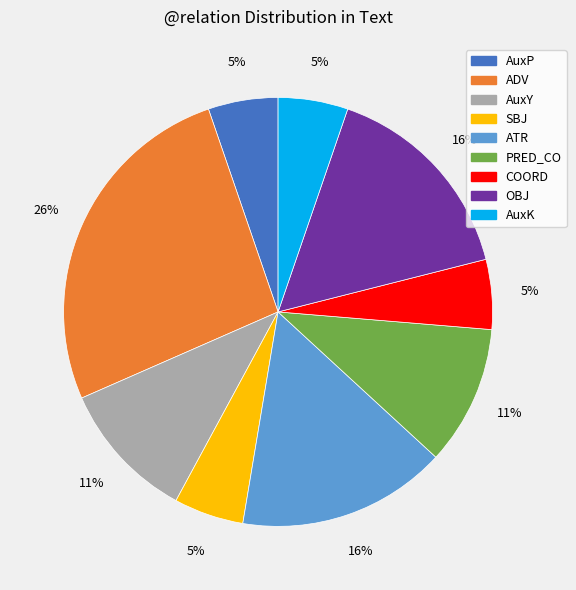

Do AuxY and AuxK together represent more than half of the pie?

No